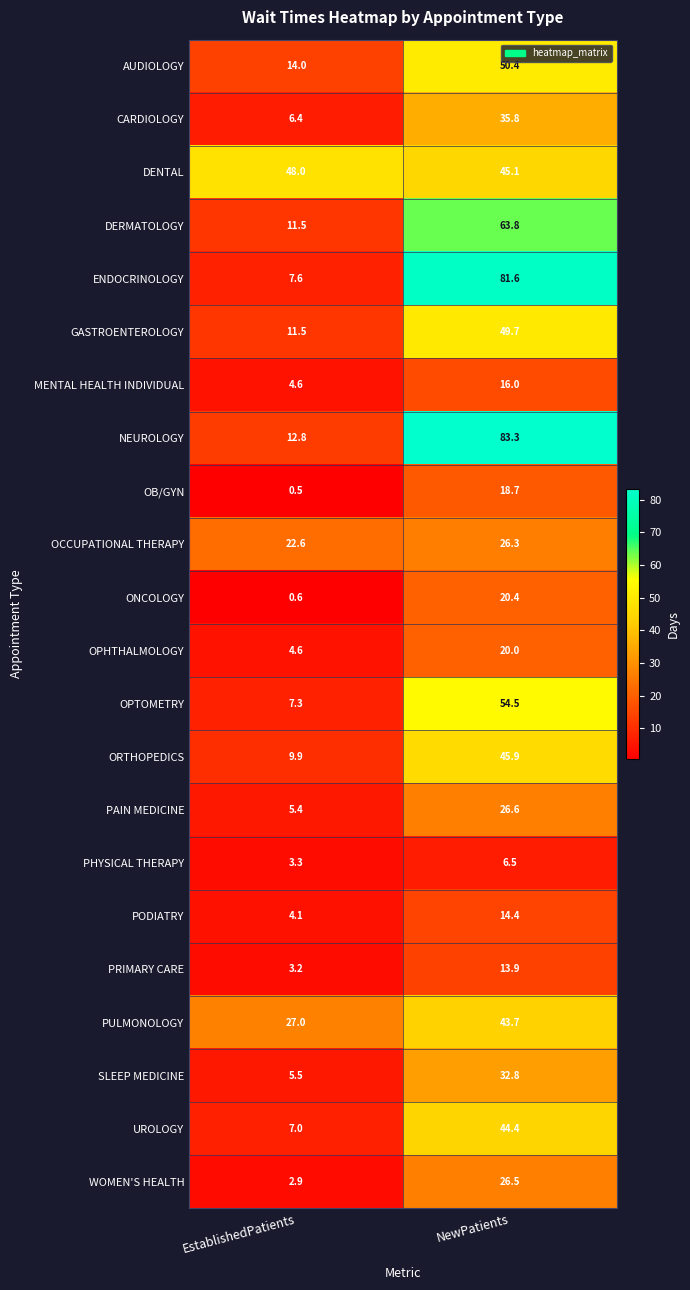

What is the approximate value of ENDOCRINOLOGY at EstablishedPatients?

7.6